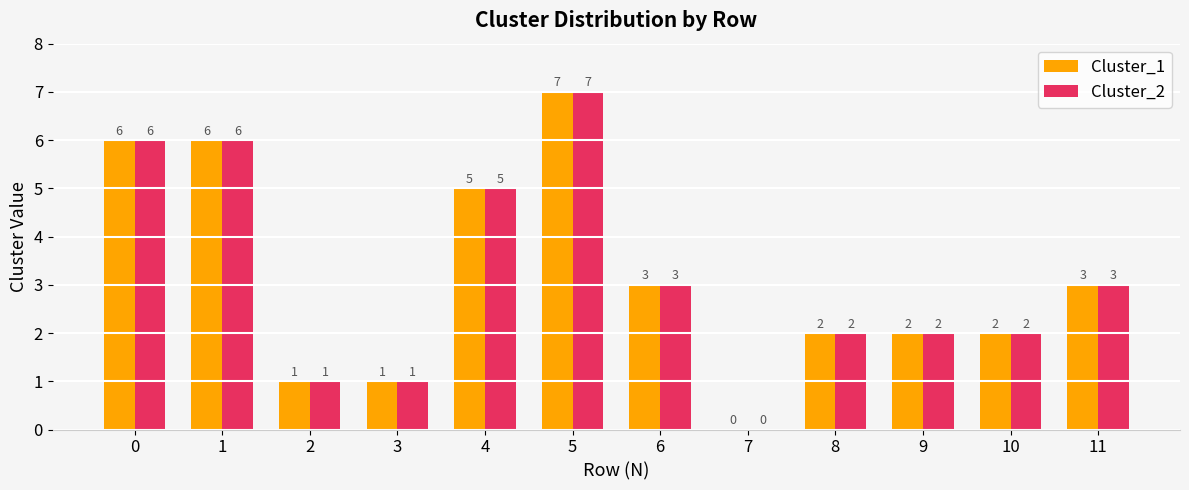

At which category is the sum across all series the highest?

5